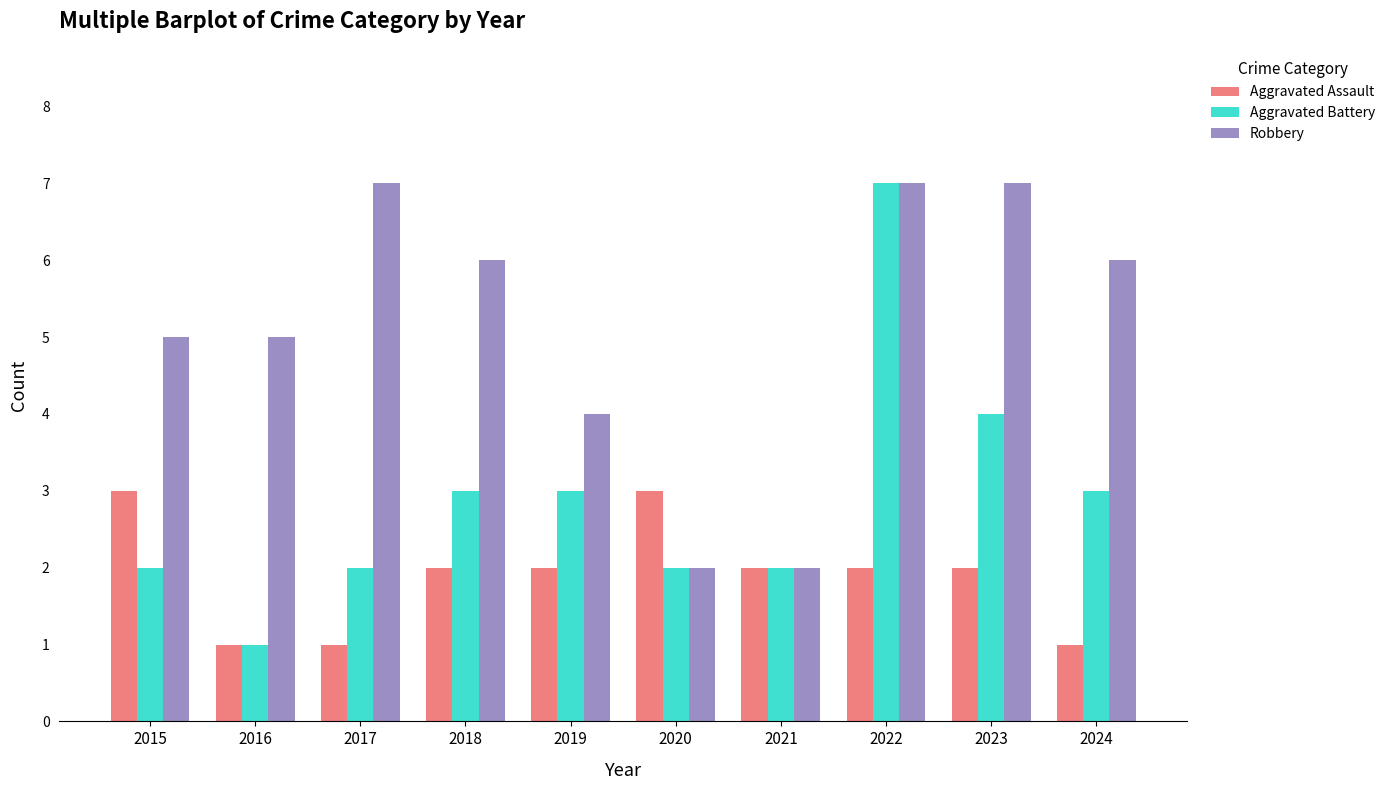

Which series changed the most between 2019 and 2021?

Robbery